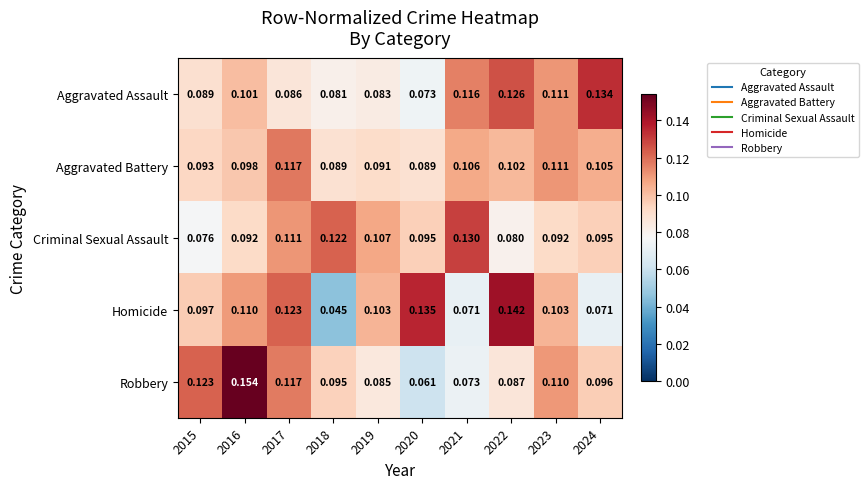

Count the number of categories in the chart.

10